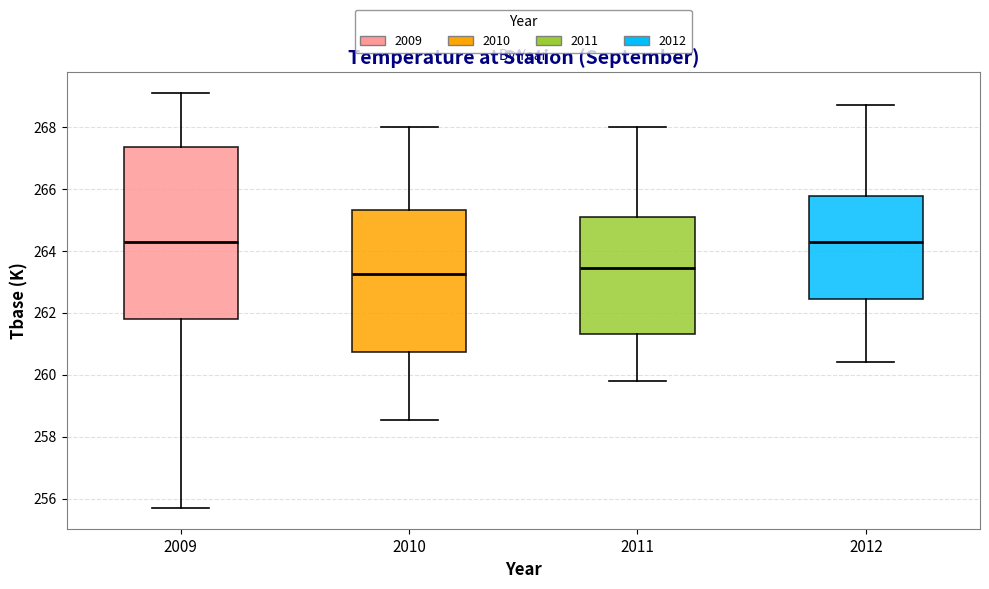

Where does the upper whisker of the box at x = 2009 end on the y-axis? The values are not printed on the chart, so give them approximately, as read against the axis.

269.2